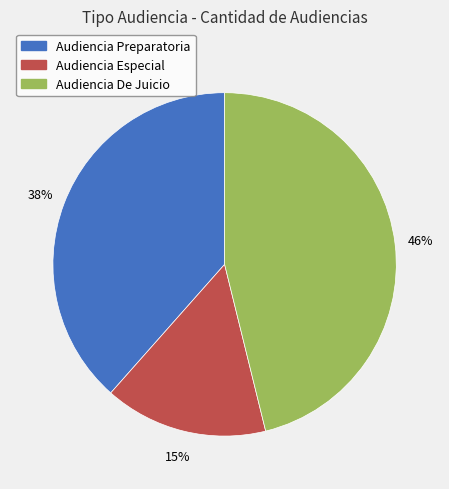

To the nearest percent, what percentage of the pie is Audiencia Preparatoria?

38%